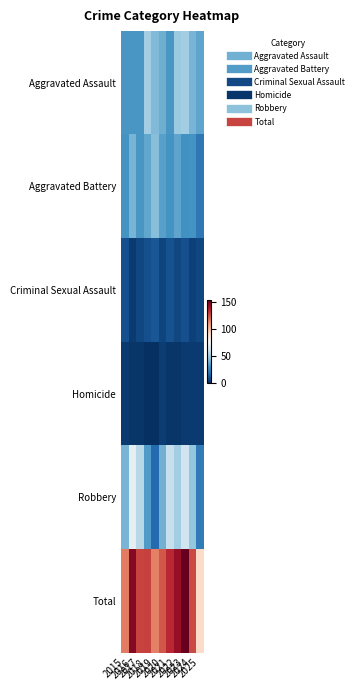

Which has a higher value, 2023 or 2025?

2023